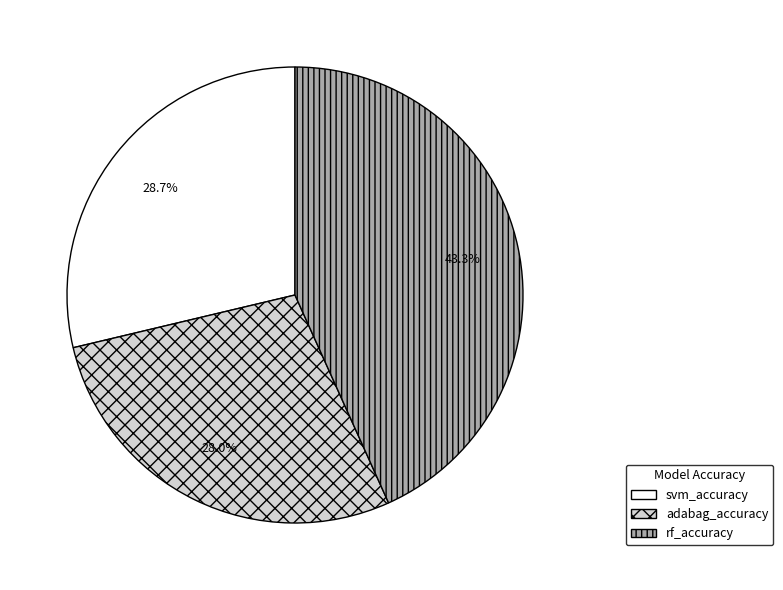

True or false: adabag_accuracy accounts for 28% of the total.

True